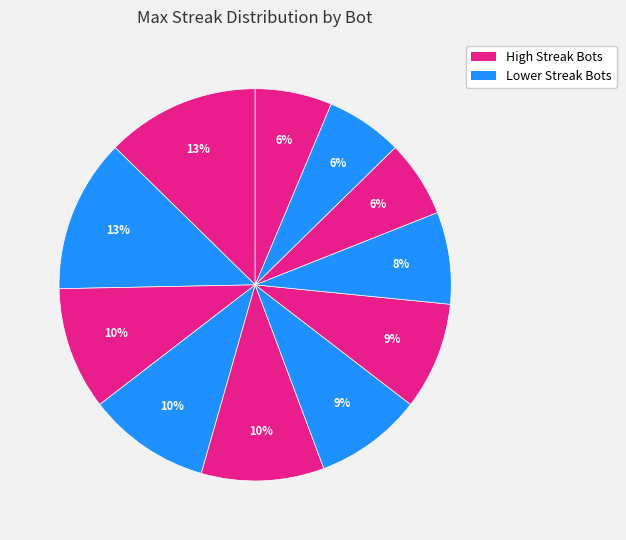

Count the number of slices in the pie.

11